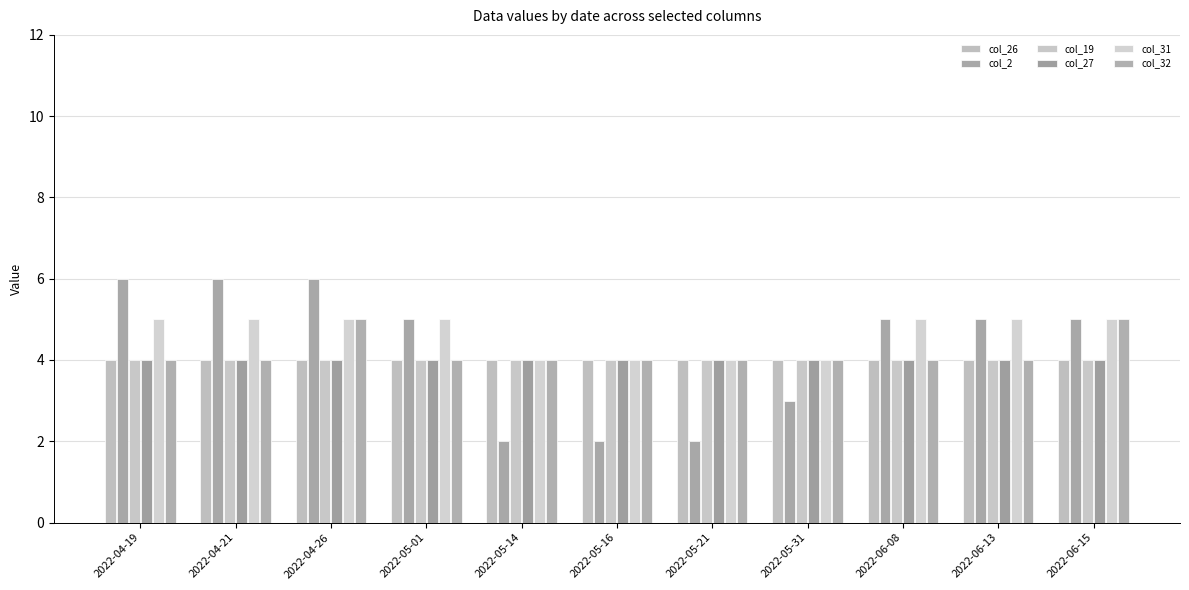

What are all the series names shown in the legend?

col_26, col_2, col_19, col_27, col_31, col_32